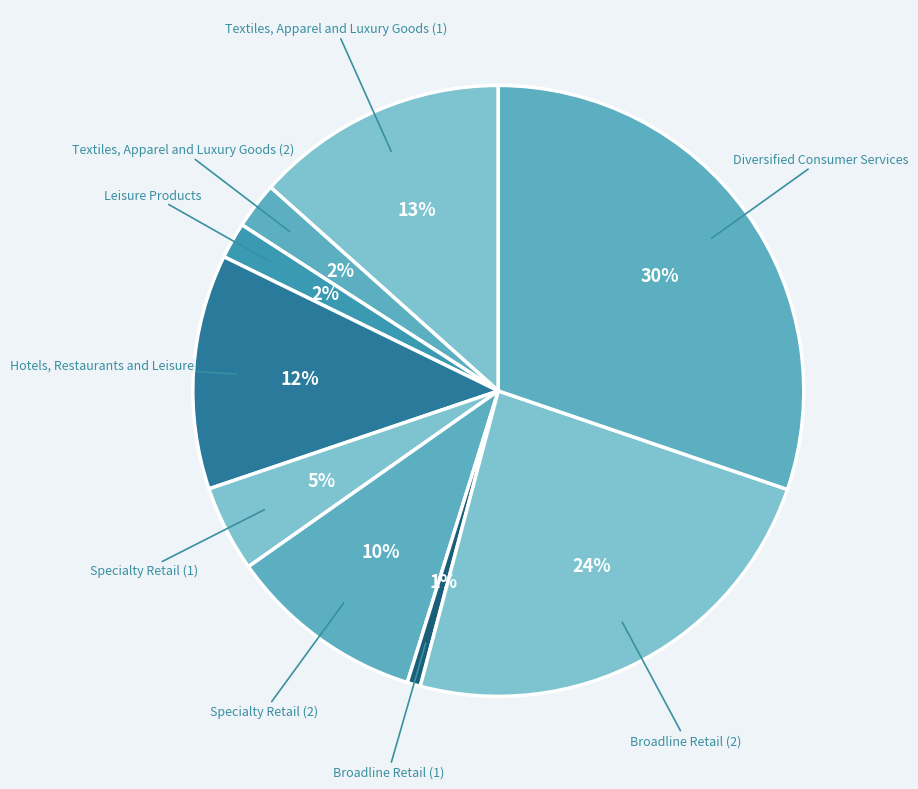

To the nearest percent, what is the average slice percentage?

11%